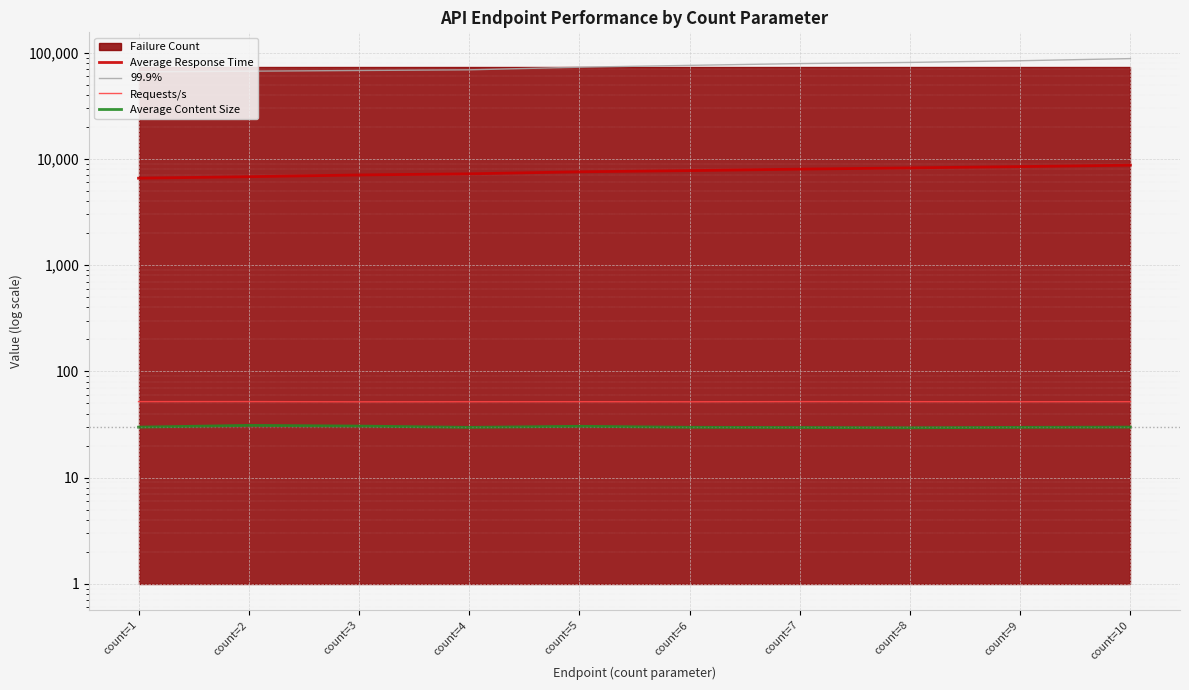

What is the value of the Requests/s point at the 1st from the left?

51.9